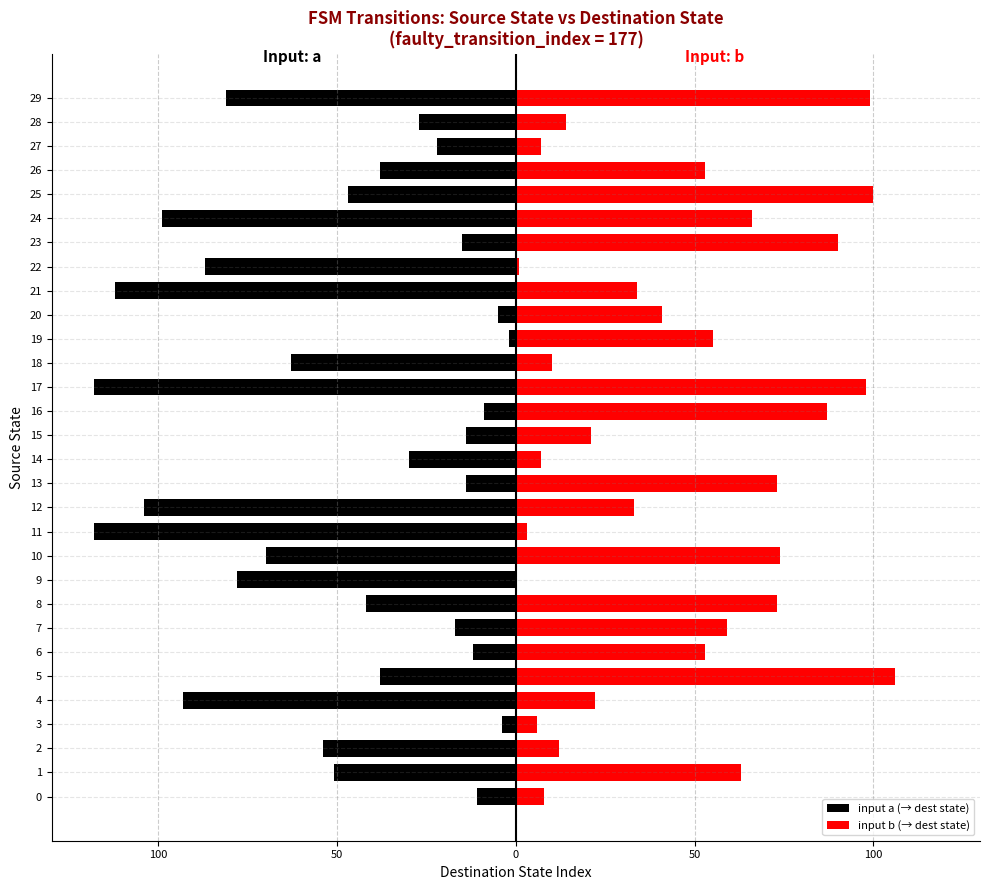

What is the difference between the maximum and minimum values in the input a (→ dest state) series?

116